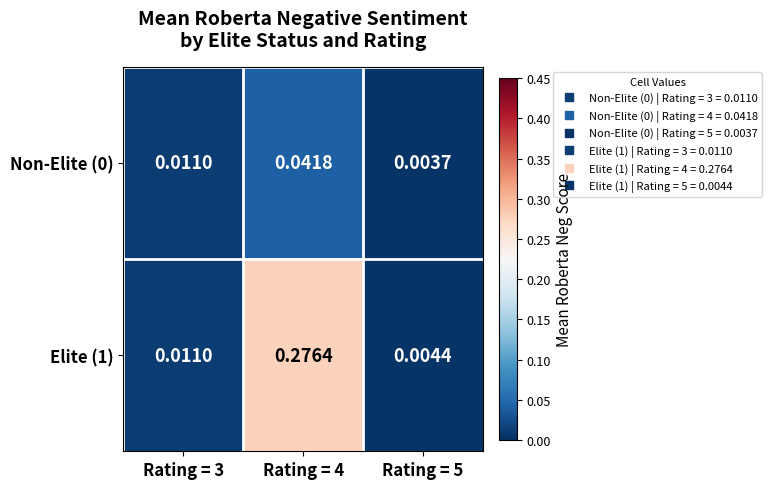

Is the value of Elite (1) at Rating = 5 greater than the value of Non-Elite (0) at Rating = 4?

No